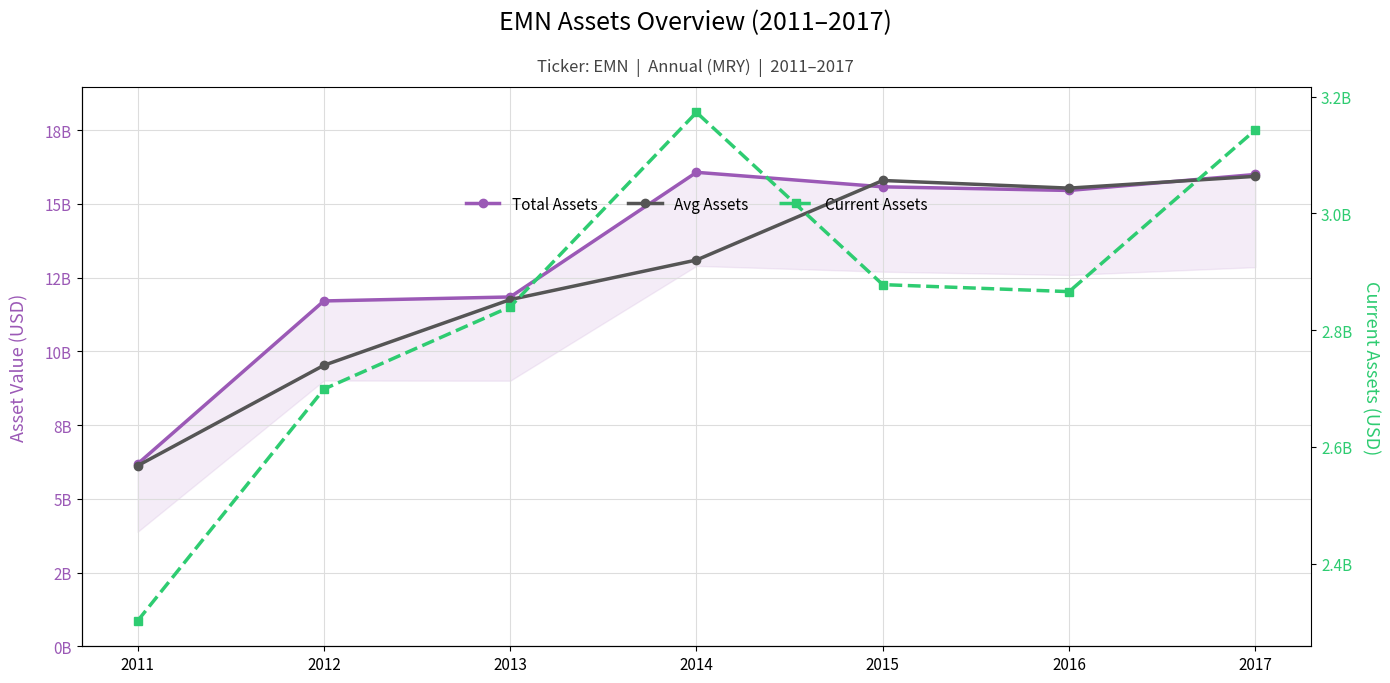

Reading left to right, list all the values displayed in this chart.

Total Assets: 6184000000	11710000000	11845000000	16072000000	15580000000	15457000000	15999000000
Avg Assets: 6122500000	9528000000	11755250000	13098000000	15795000000	15536000000	15935500000
Current Assets: 2302000000	2699000000	2840000000	3173000000	2878000000	2866000000	3143000000